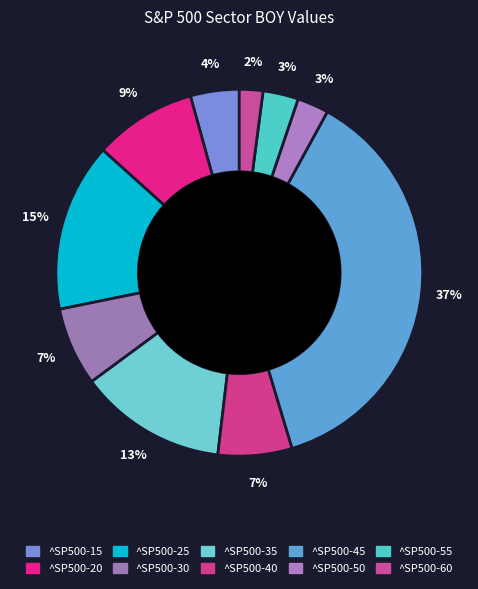

Rank the categories by value from lowest to highest.

^SP500-60, ^SP500-50, ^SP500-55, ^SP500-15, ^SP500-40, ^SP500-30, ^SP500-20, ^SP500-35, ^SP500-25, ^SP500-45